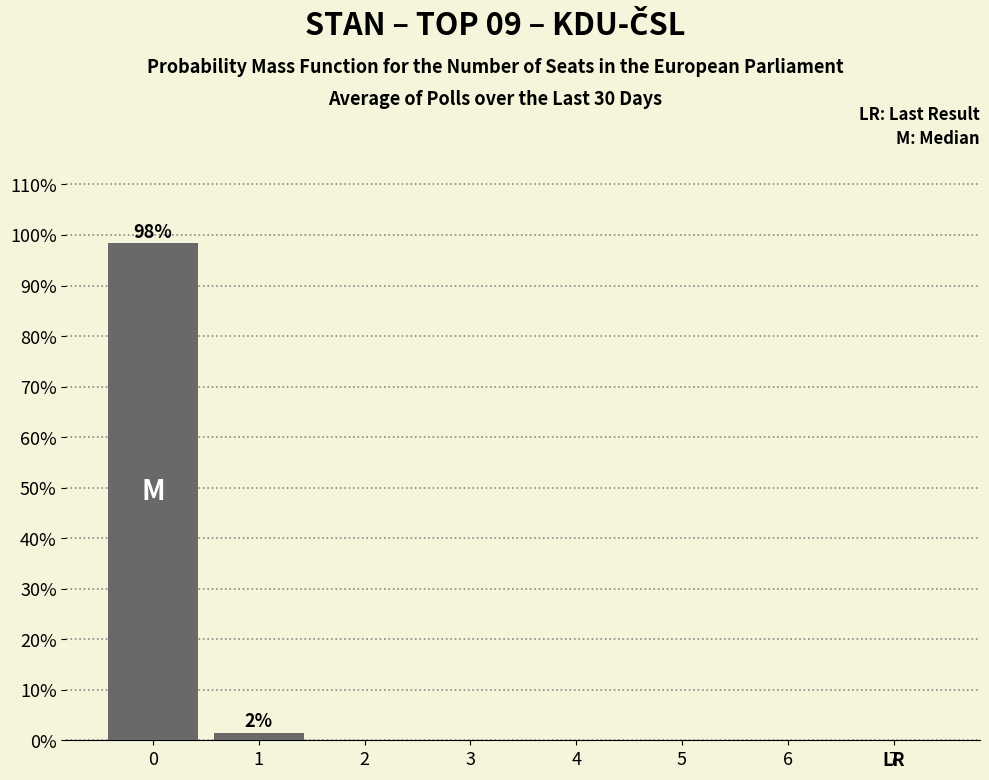

Are the bars horizontal?

No